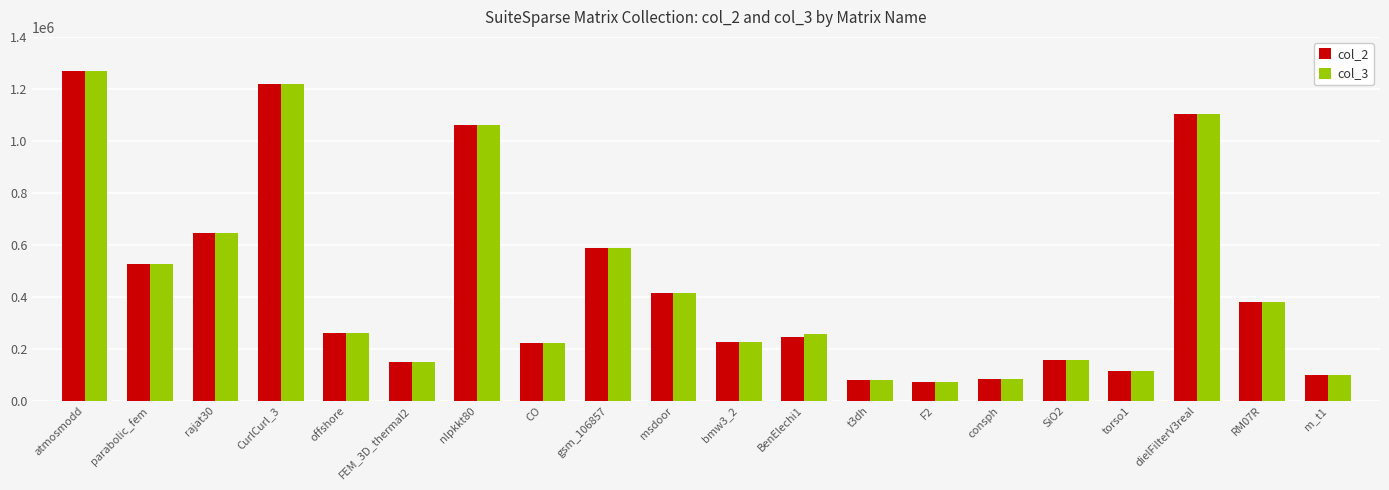

The value of col_2 at BenElechi1 is 59771. True or false?

False